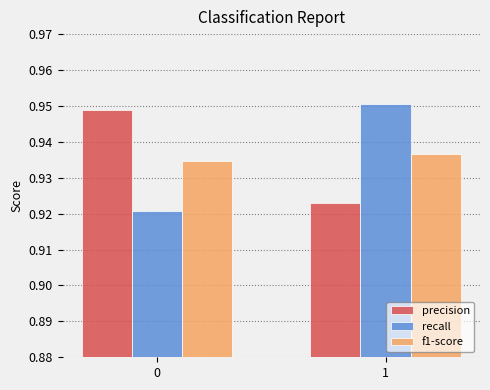

Does the chart contain stacked bars?

No